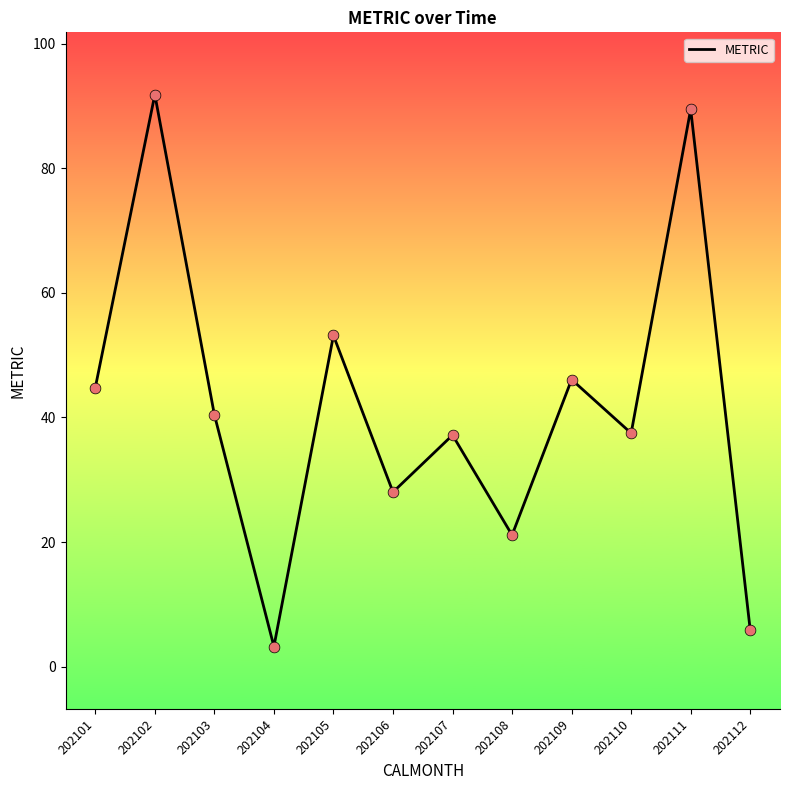

Which has a higher value, 202107 or 202102?

202102